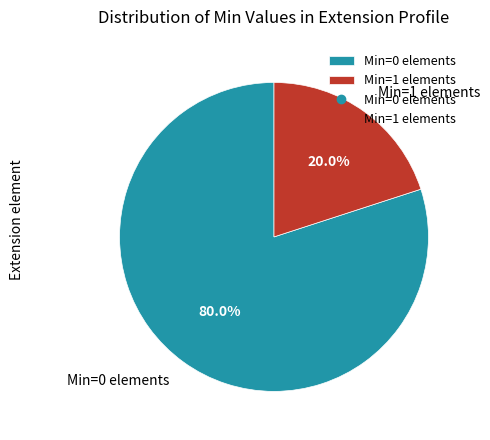

Which has a higher value, Min=1 elements or Min=0 elements?

Min=0 elements